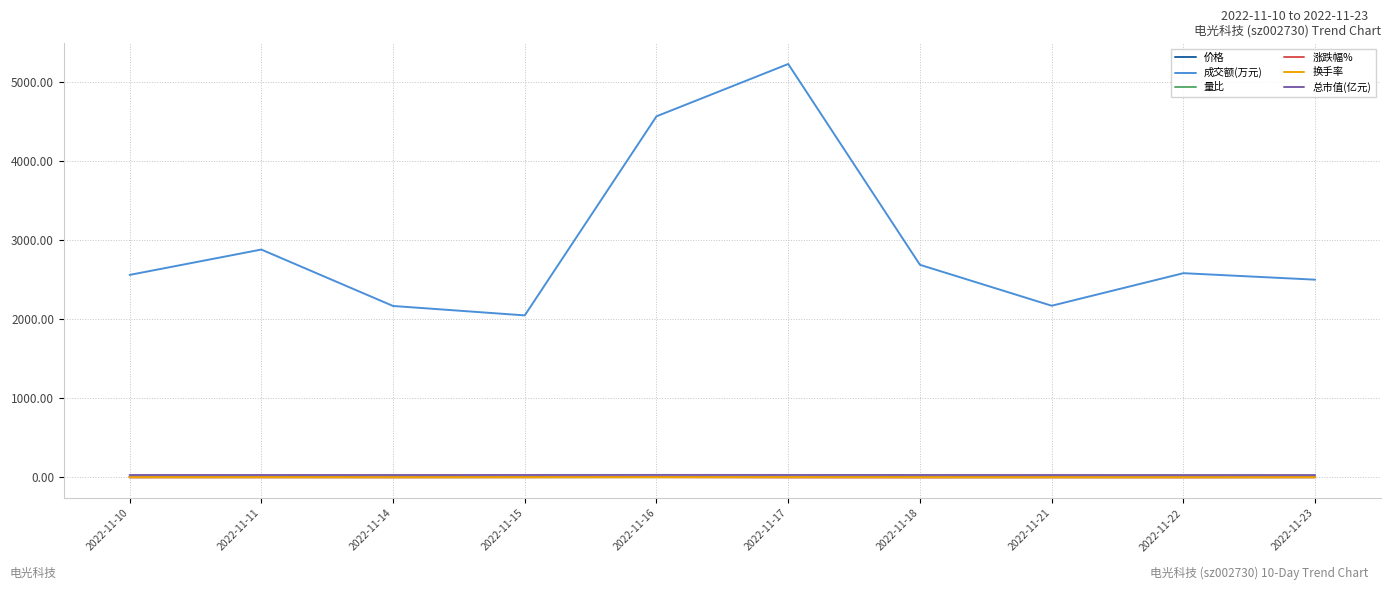

True or false: 涨跌幅% and 价格 cross at least once.

False